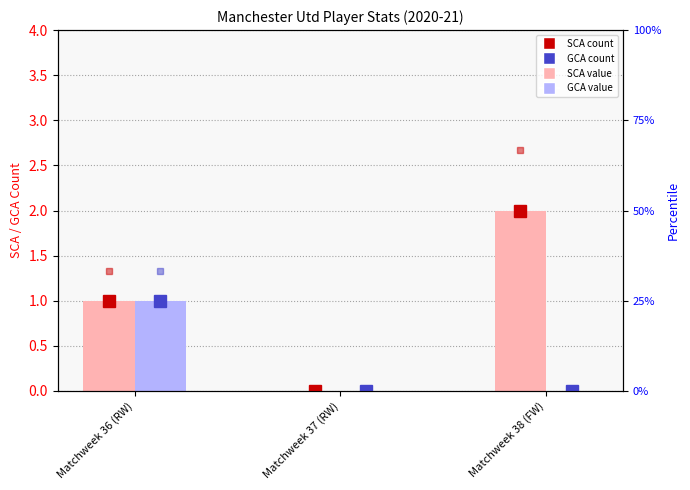

Is it true that SCA count equals 1.0 at Matchweek 36 (RW)?

True